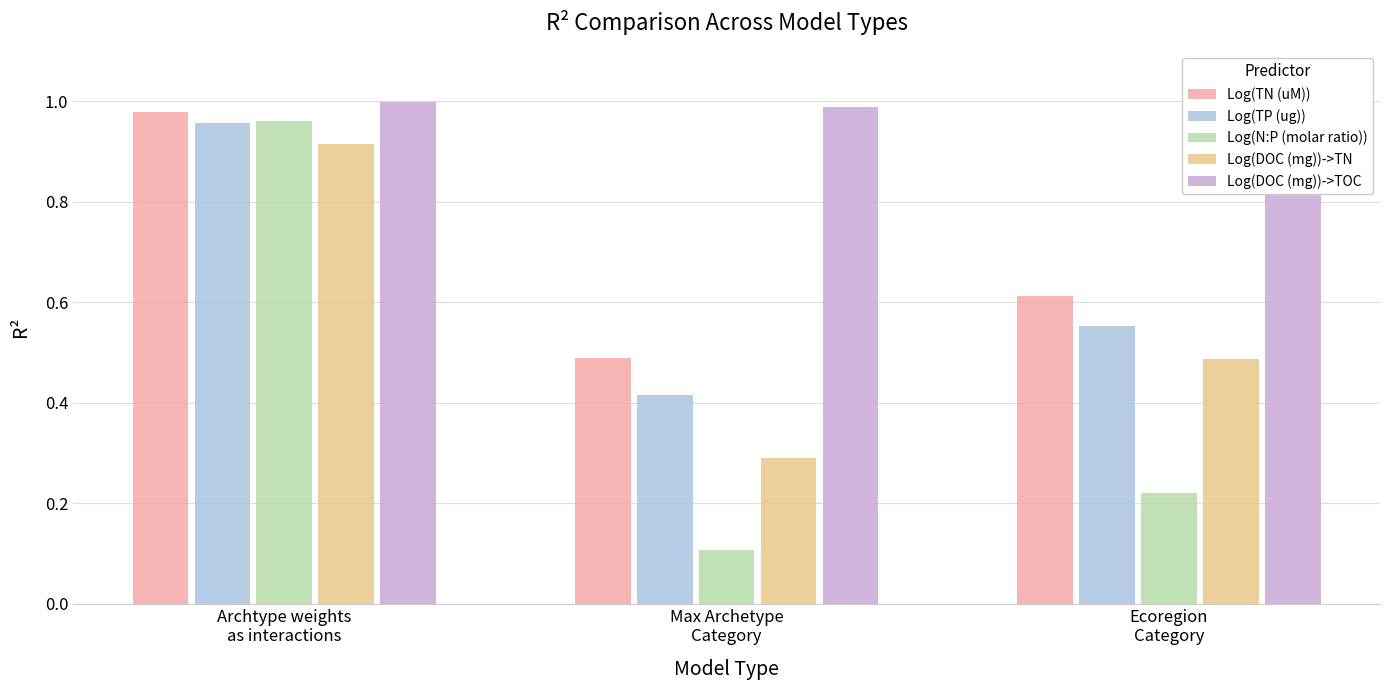

Reading right to left, extract all data points from this chart.

Log(TN (uM)): Ecoregion
Category=0.6	Max Archetype
Category=0.5	Archtype weights
as interactions=1.0
Log(TP (ug)): Ecoregion
Category=0.6	Max Archetype
Category=0.4	Archtype weights
as interactions=1.0
Log(N:P (molar ratio)): Ecoregion
Category=0.2	Max Archetype
Category=0.1	Archtype weights
as interactions=1.0
Log(DOC (mg))->TN: Ecoregion
Category=0.5	Max Archetype
Category=0.3	Archtype weights
as interactions=0.9
Log(DOC (mg))->TOC: Ecoregion
Category=1.0	Max Archetype
Category=1.0	Archtype weights
as interactions=1.0